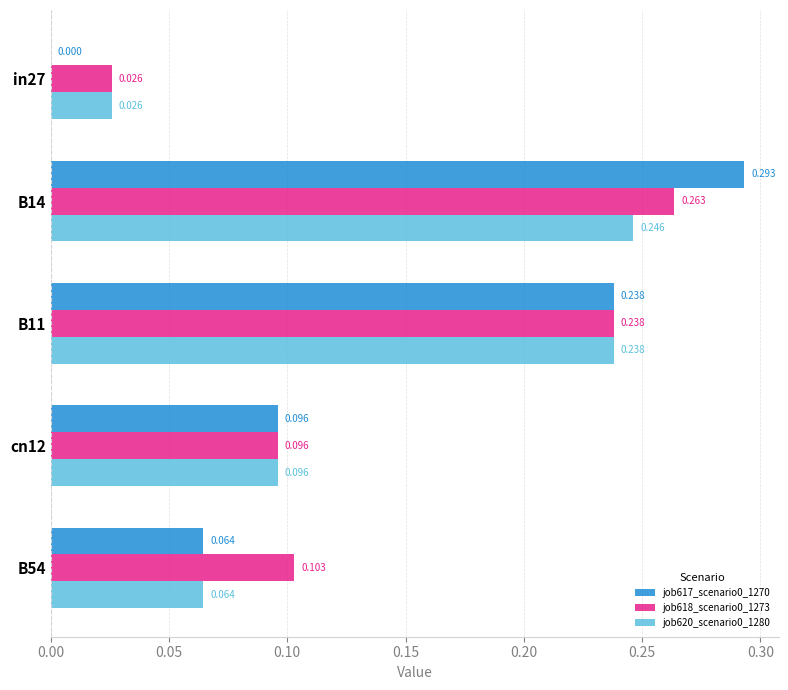

Is the value of job617_scenario0_1270 at B54 greater than the value of job618_scenario0_1273 at B14?

No